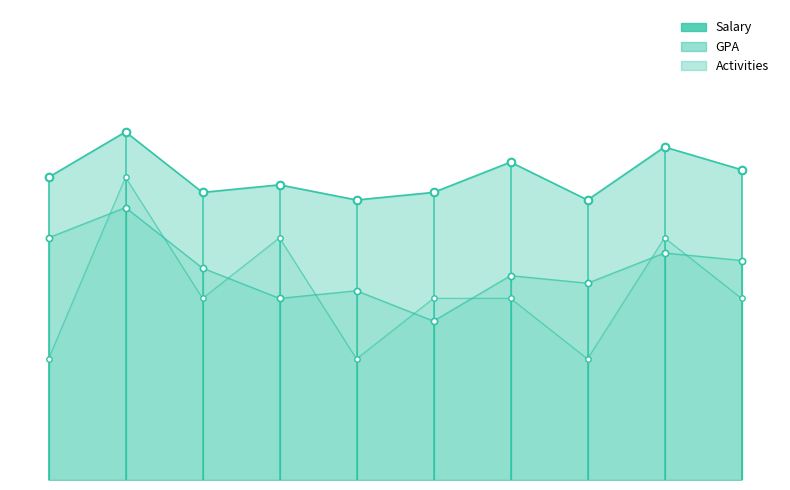

Which series contains the highest Y value?

Salary